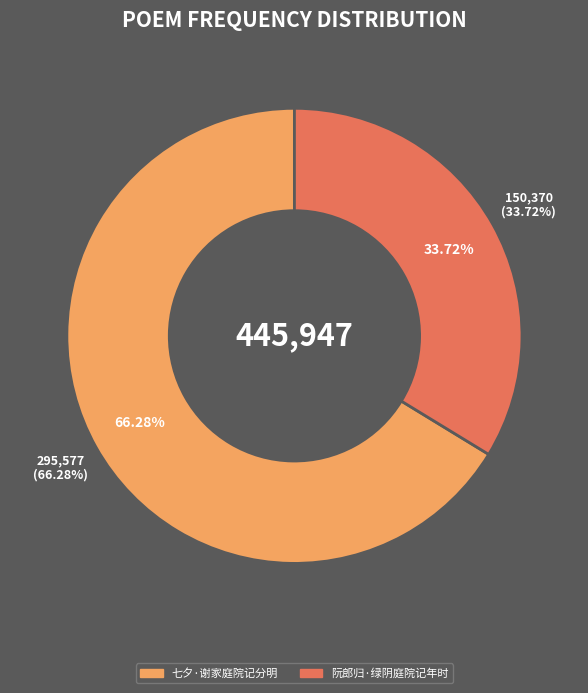

Which slice is the smallest?

阮郎归·绿阴庭院记年时